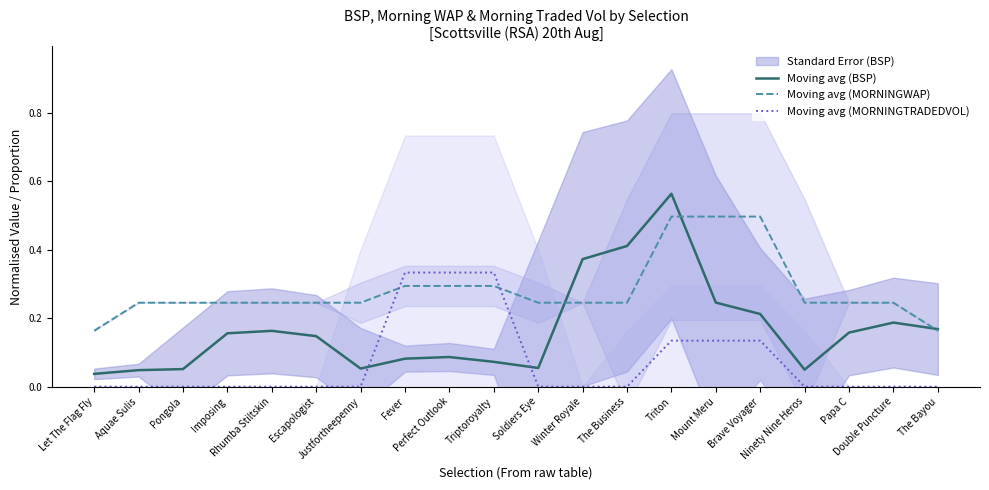

Does the chart have visible grid lines?

No